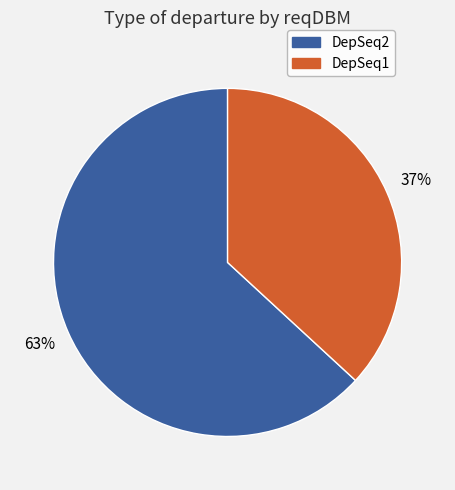

To the nearest percent, what is the difference between the largest and smallest slice percentages?

26%